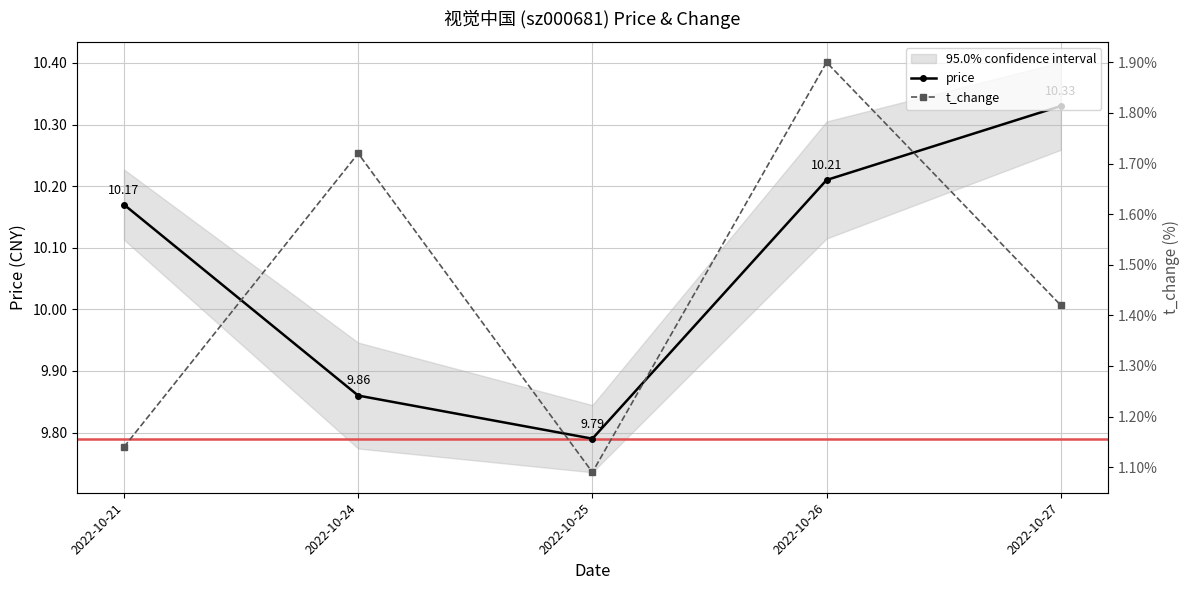

What is the difference between the price values at 2022-10-21 and 2022-10-25?

0.4